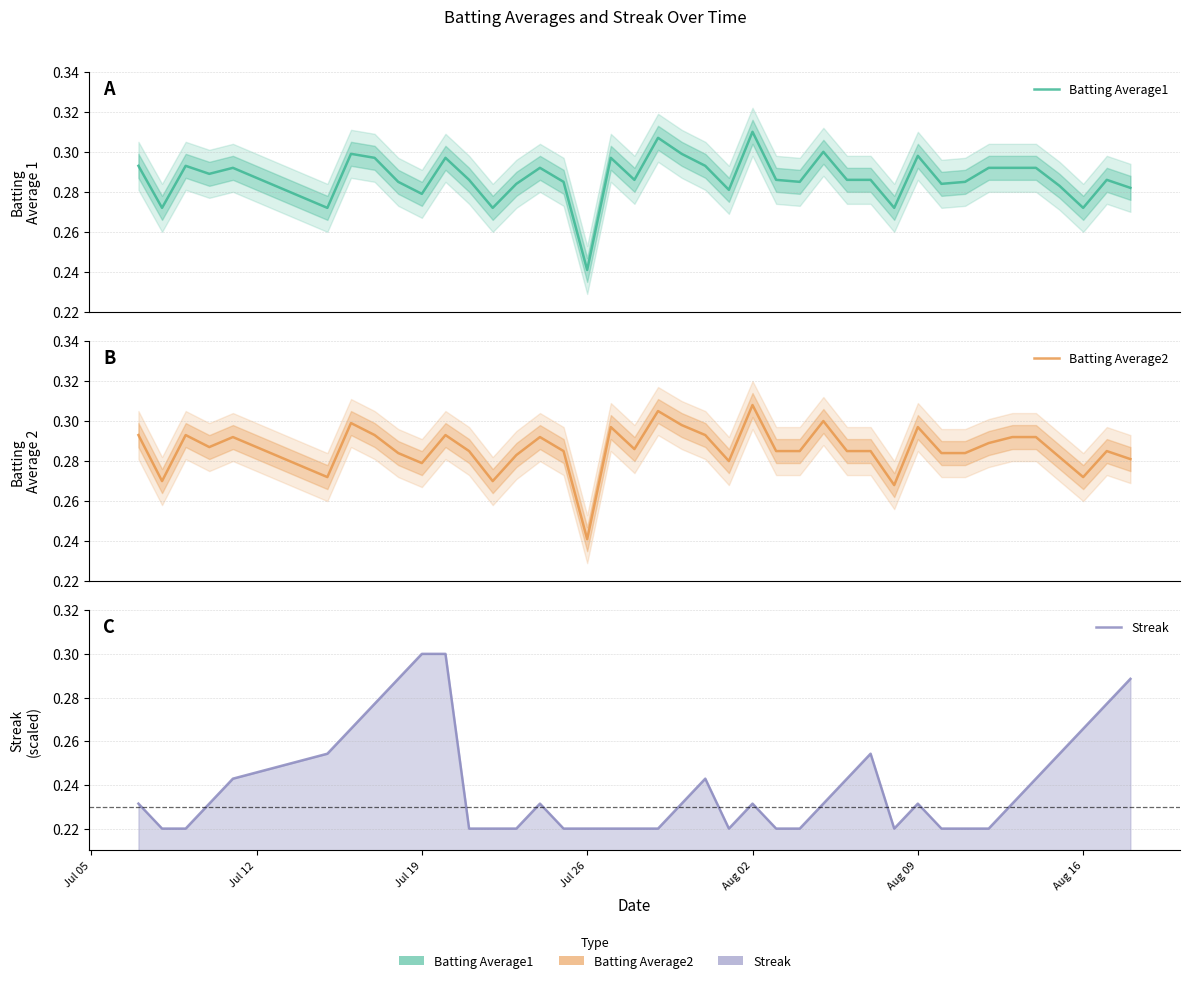

Which series has the widest spread of values?

Streak